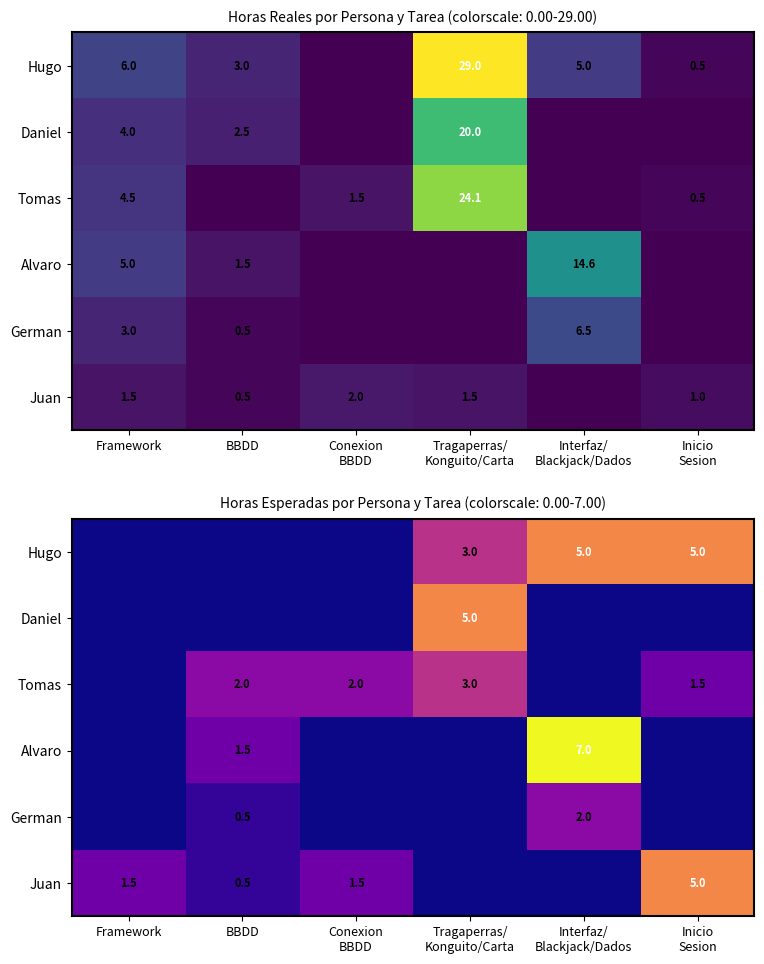

At how many categories does at least one series exceed 2?

3